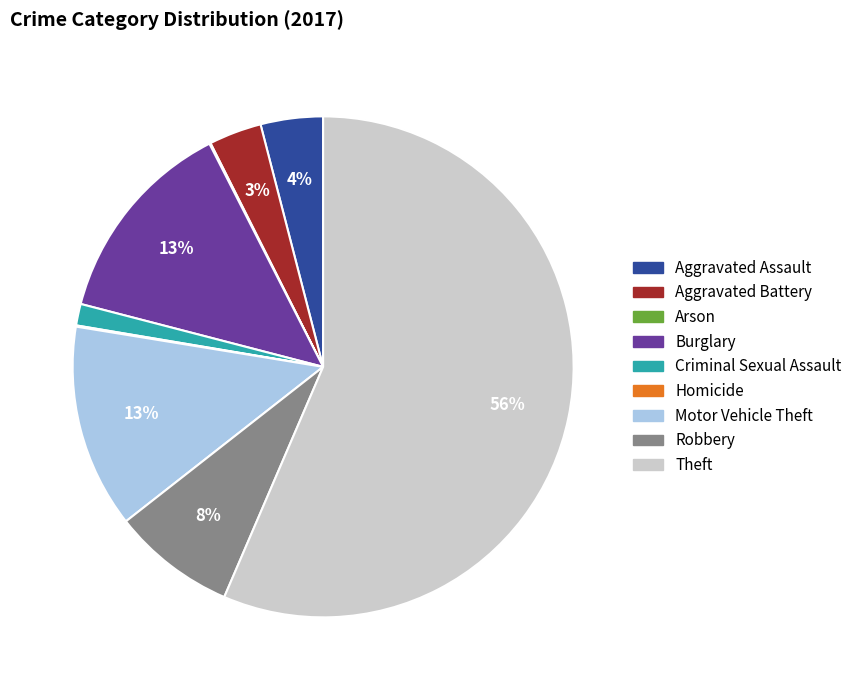

To the nearest percent, what is the average slice percentage?

11%